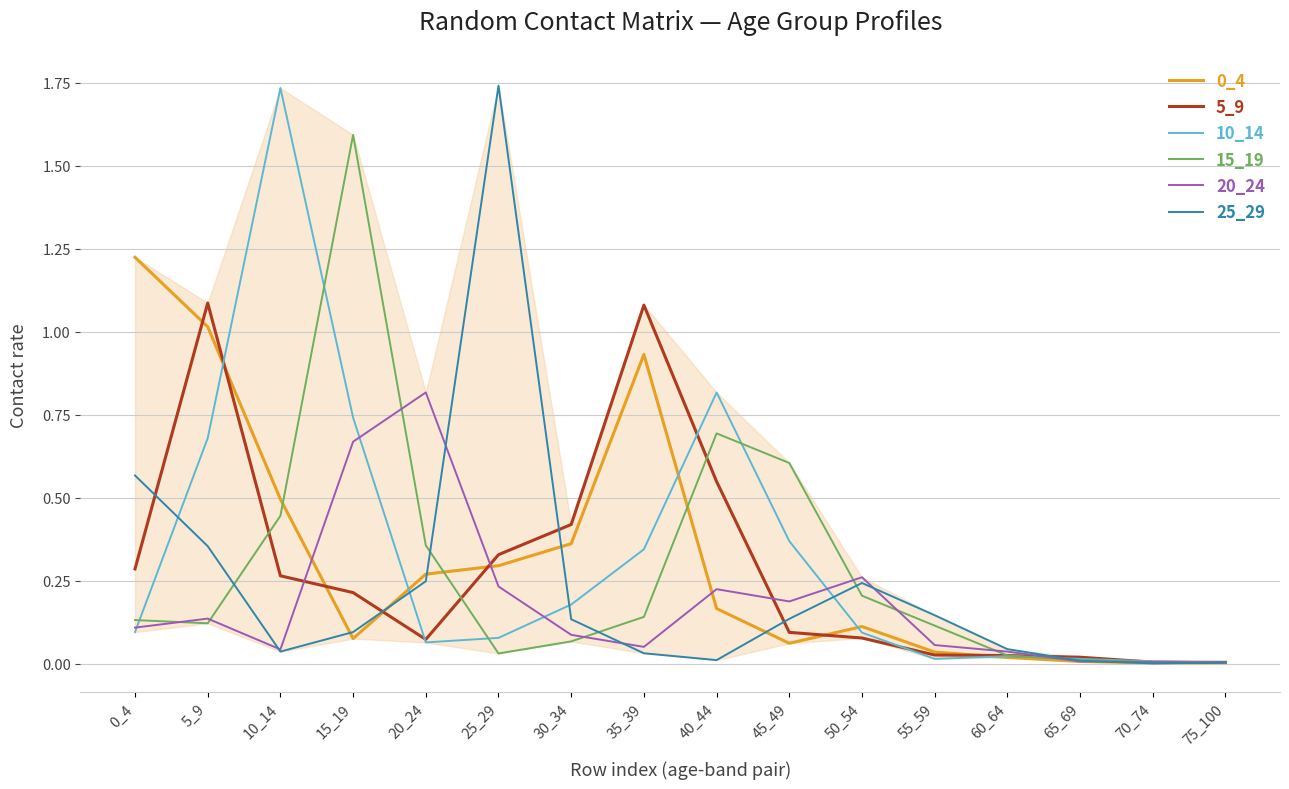

Is the value of 15_19 at 75_100 greater than the value of 20_24 at 0_4?

No